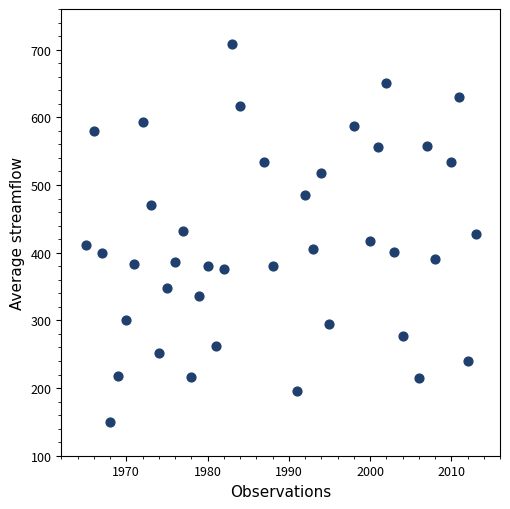

What is the range of X values (max minus min)?

48.0